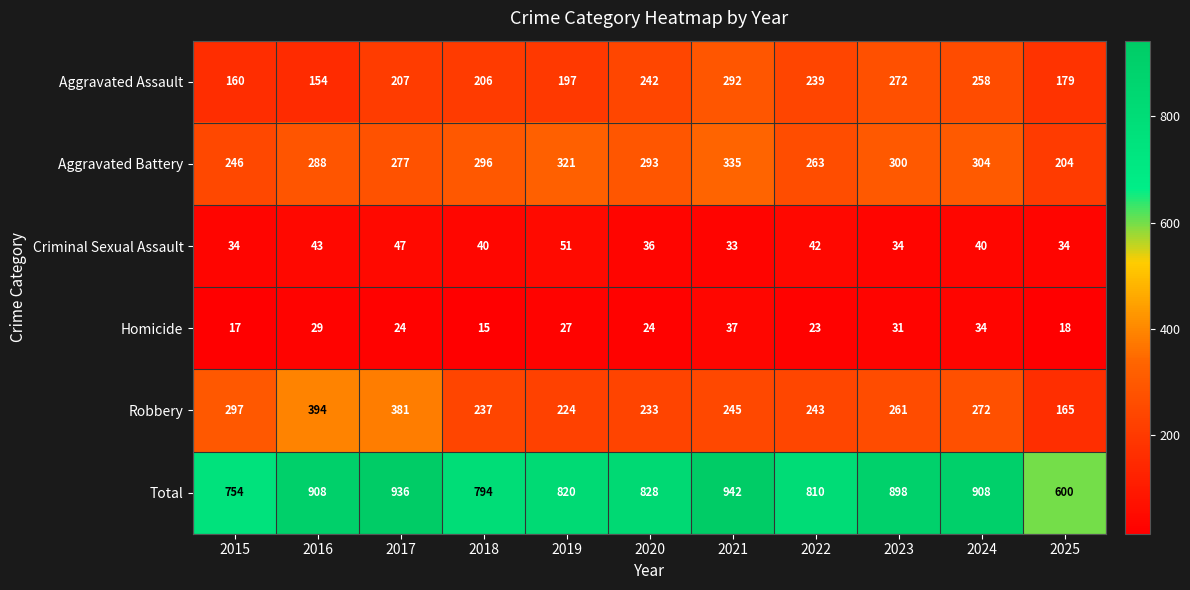

What is the sum of the Aggravated Assault values at 2024 and 2016?

412